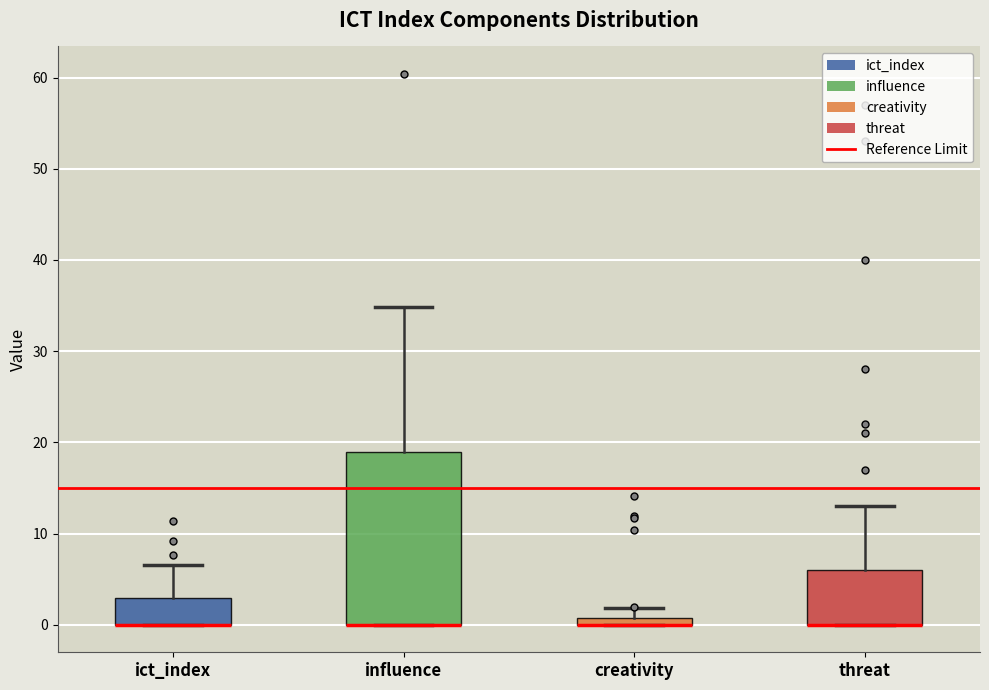

Comparing the boxes themselves (not the whiskers), which one is the tallest?

influence